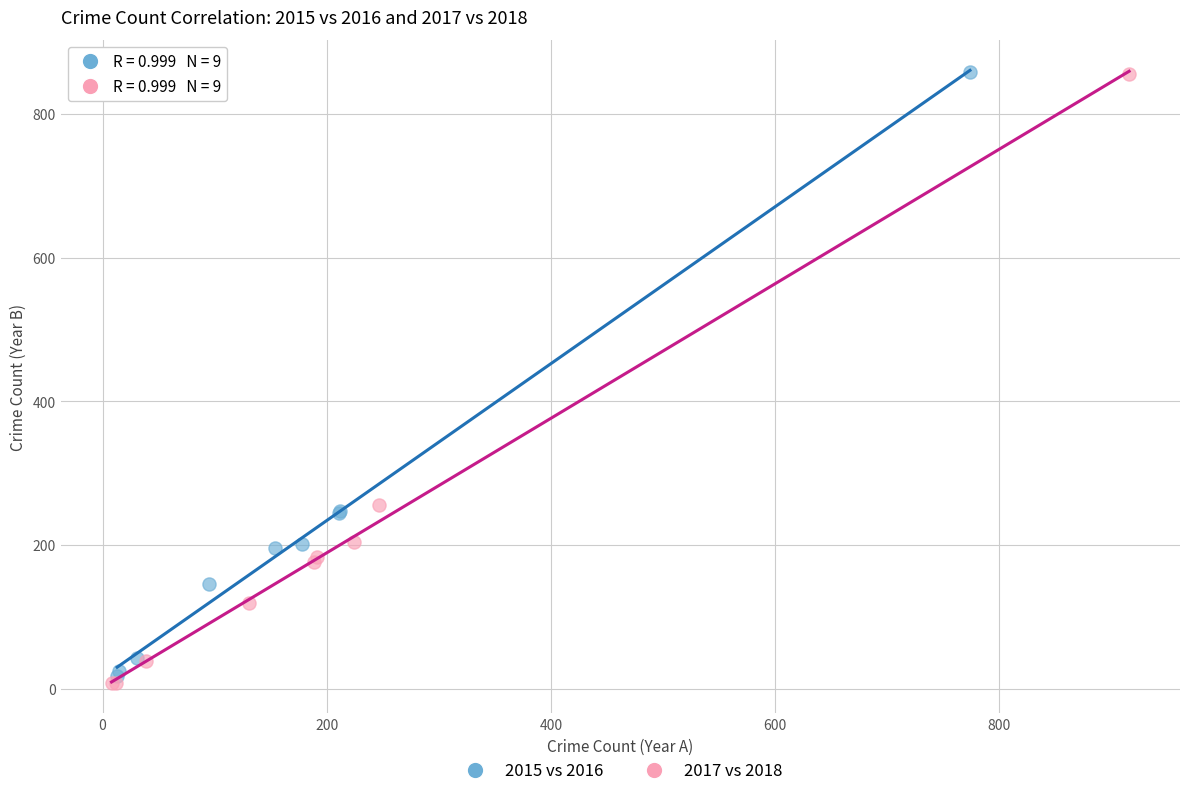

What are all the series names shown in the legend?

2015 vs 2016, 2017 vs 2018